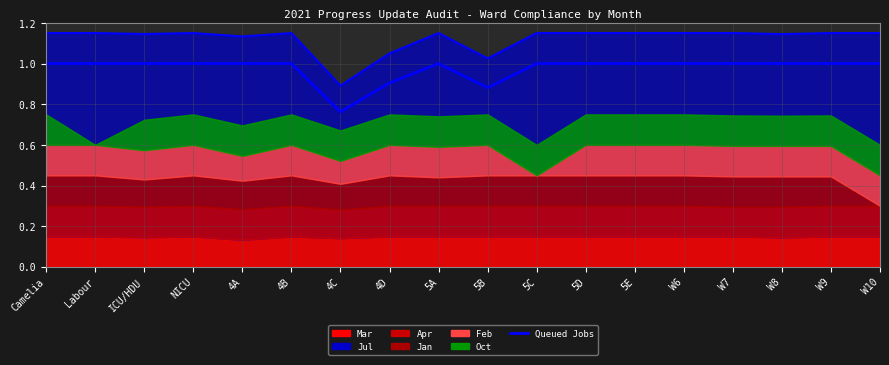

What is the approximate value of Jul at W6?

1.1